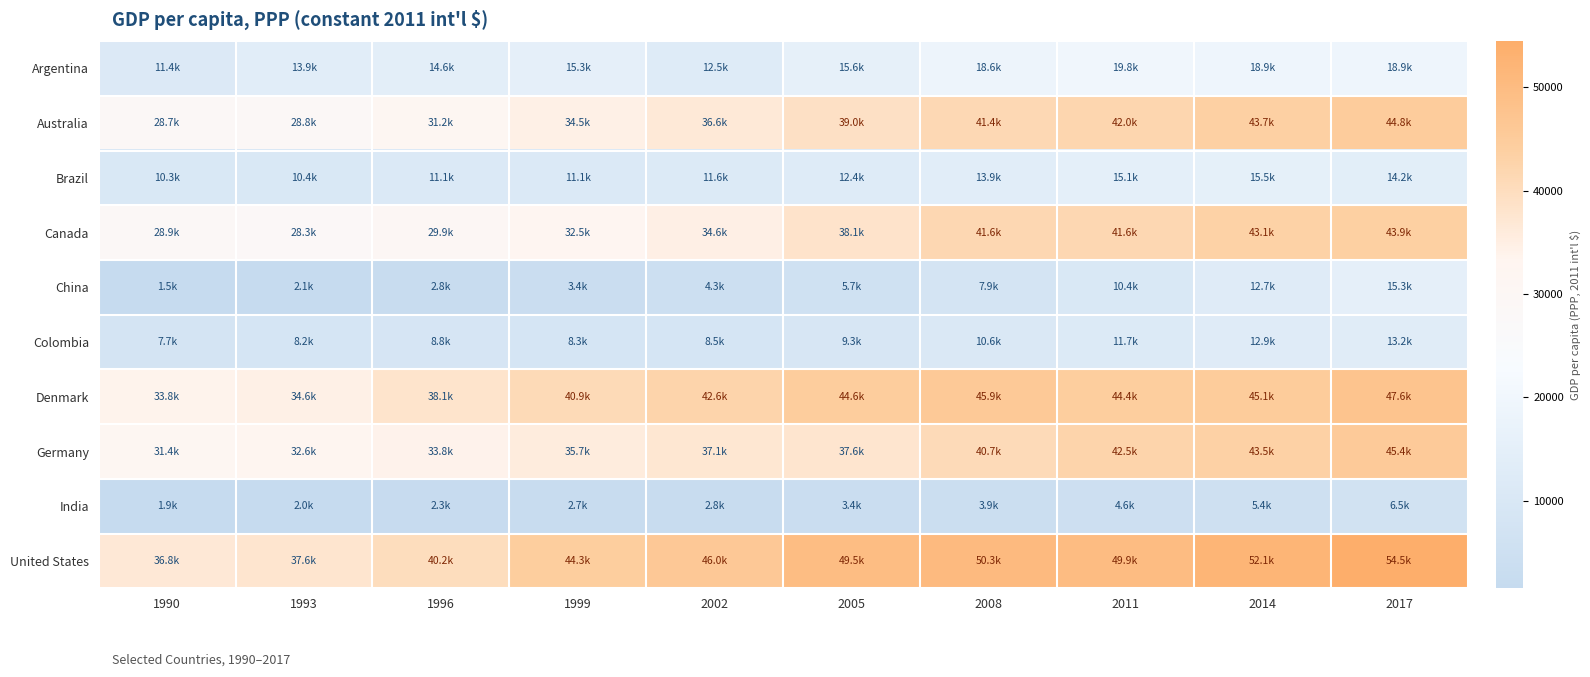

What is the greatest value displayed?

54470.8